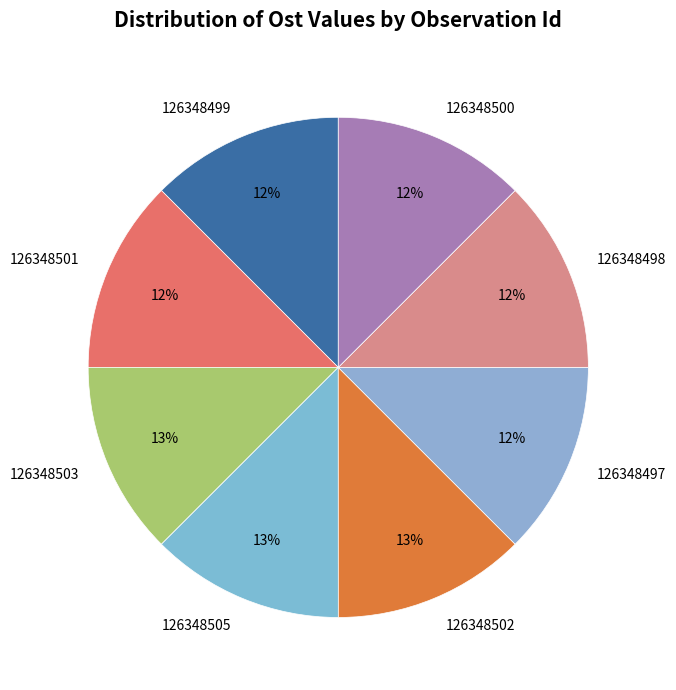

To the nearest percent, what percentage of the pie is 126348500?

12%